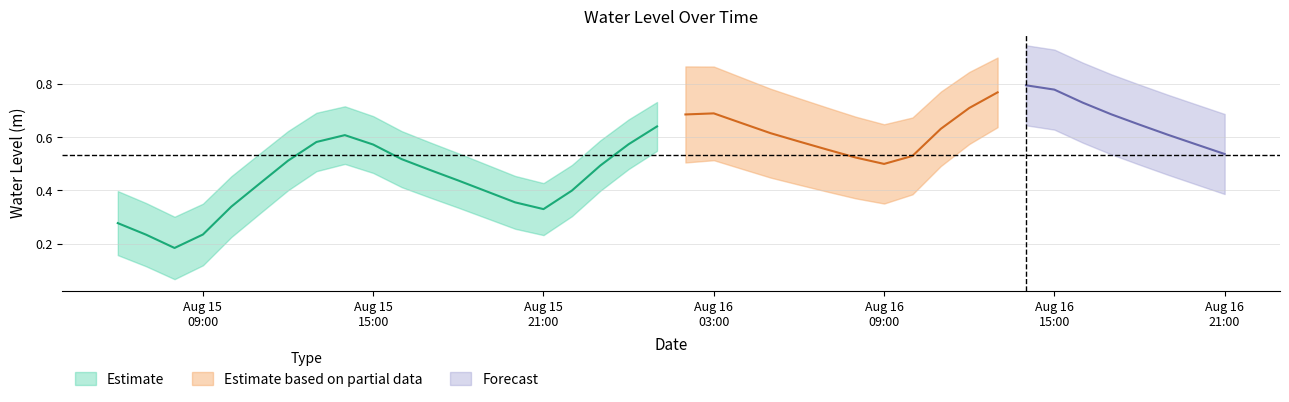

Reading left to right, extract all data points from this chart.

0.3	0.2	0.2	0.2	0.3	0.4	0.5	0.6	0.6	0.6	0.5	0.5	0.4	0.4	0.4	0.3	0.4	0.5	0.6	0.6	0.7	0.7	0.7	0.6	0.6	0.6	0.5	0.5	0.5	0.6	0.7	0.8	0.8	0.8	0.7	0.7	0.6	0.6	0.6	0.5